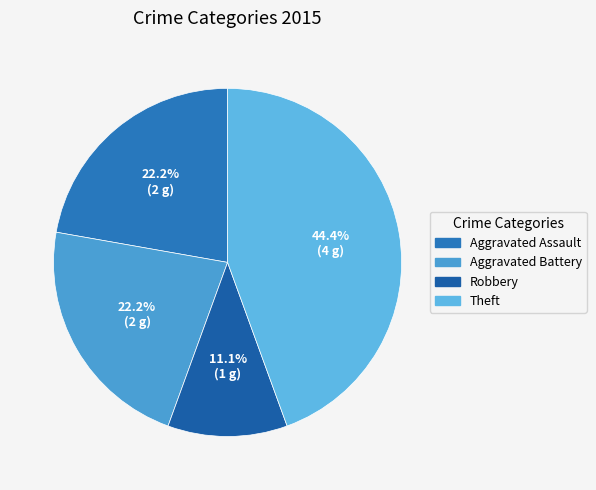

True or false: Aggravated Assault accounts for 22% of the total.

True